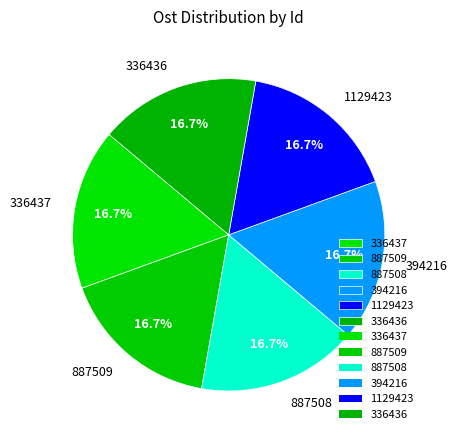

What is the ratio of the value at 887509 to the value at 1129423?

1.0